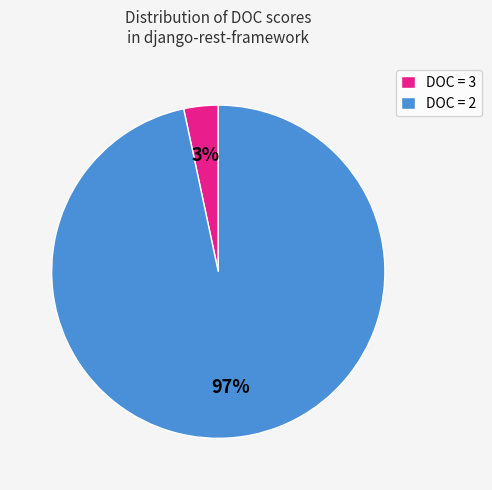

Do DOC = 3 and DOC = 2 together represent more than half of the pie?

Yes